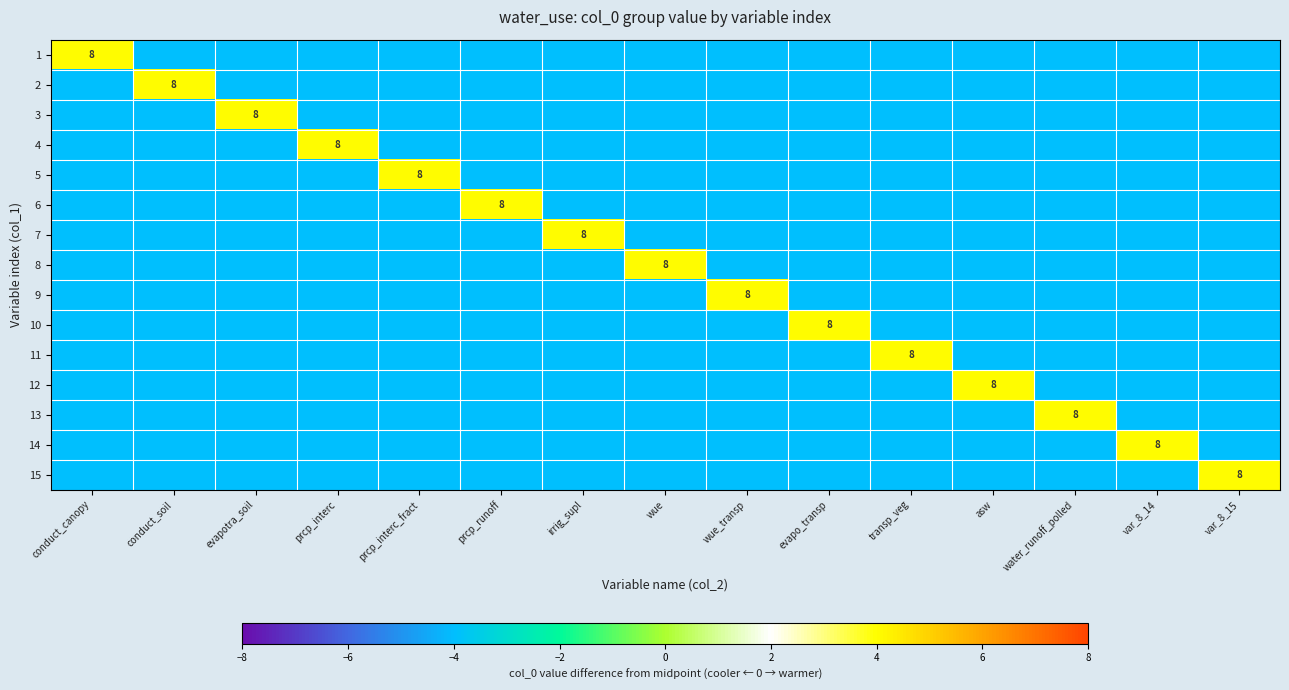

The 7 series shows -4 at wue_transp. True or false?

True